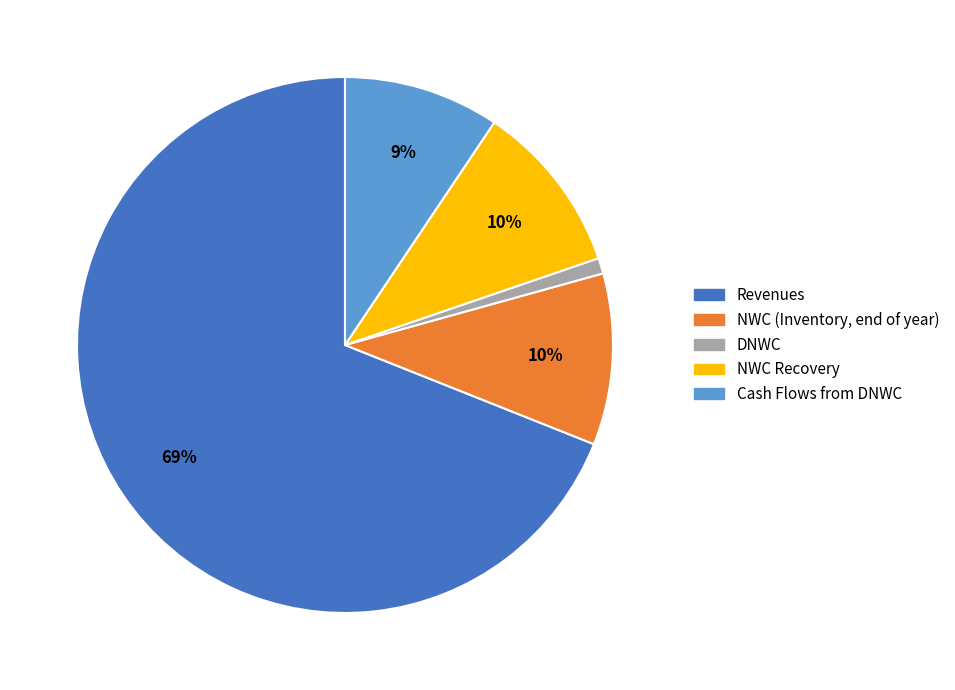

How many segments does this pie chart have?

5